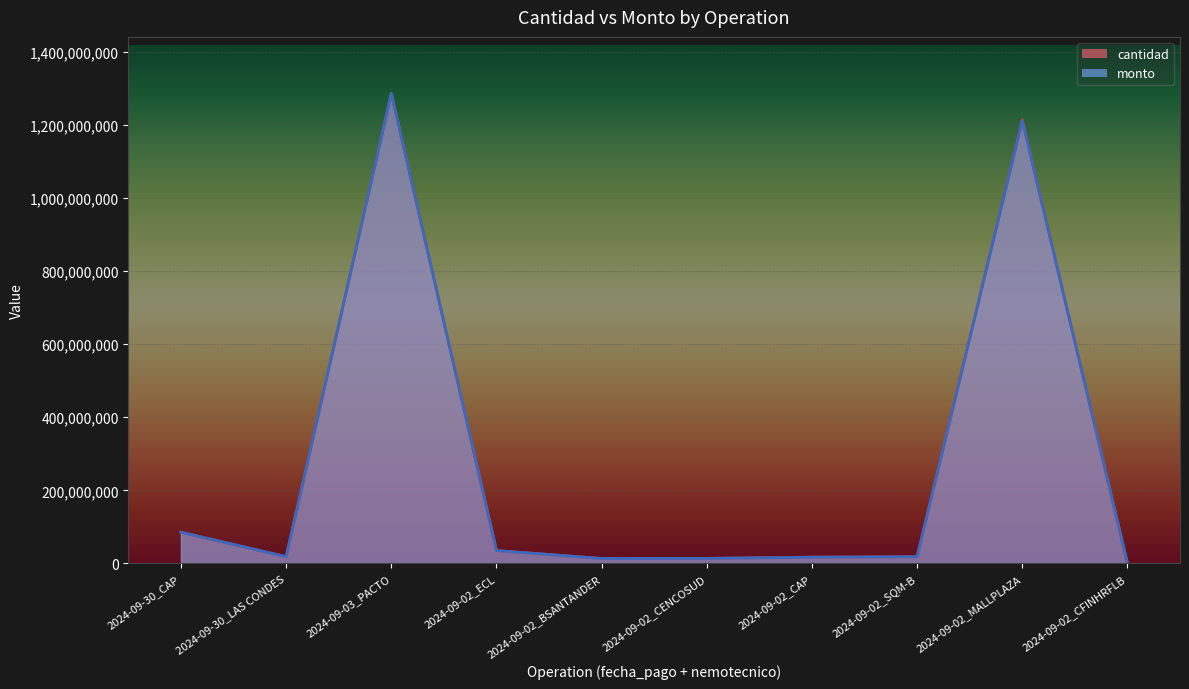

In cantidad, how many points are higher than both neighbors (excluding endpoints)?

2